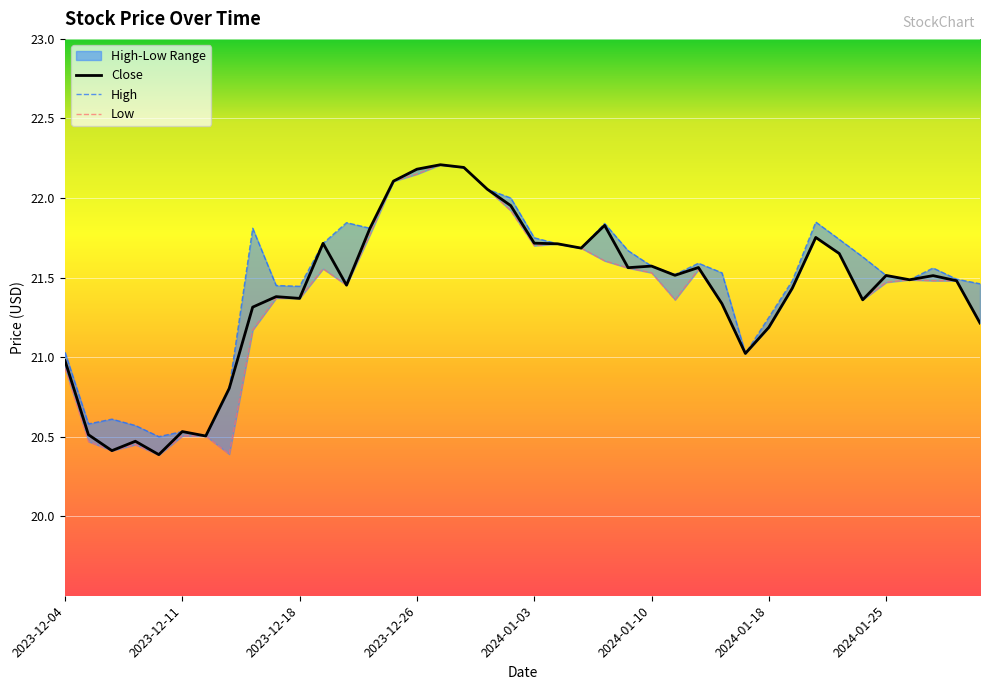

True or false: High has more than 1 points higher than both neighbors.

True